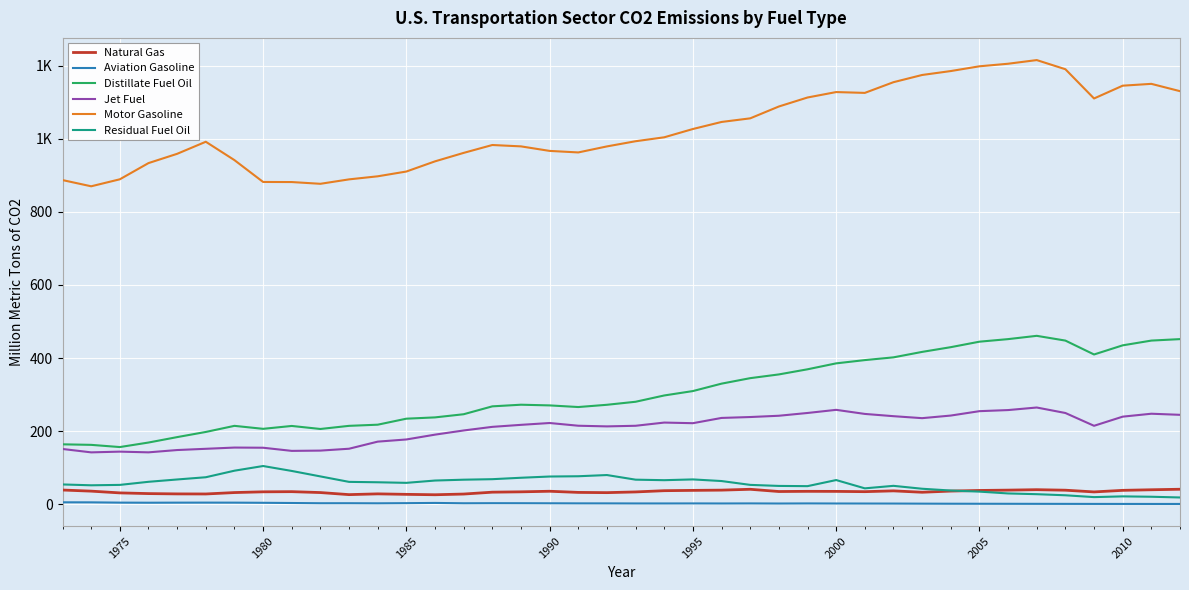

What are all the series names shown in the legend?

Natural Gas, Aviation Gasoline, Distillate Fuel Oil, Jet Fuel, Motor Gasoline, Residual Fuel Oil